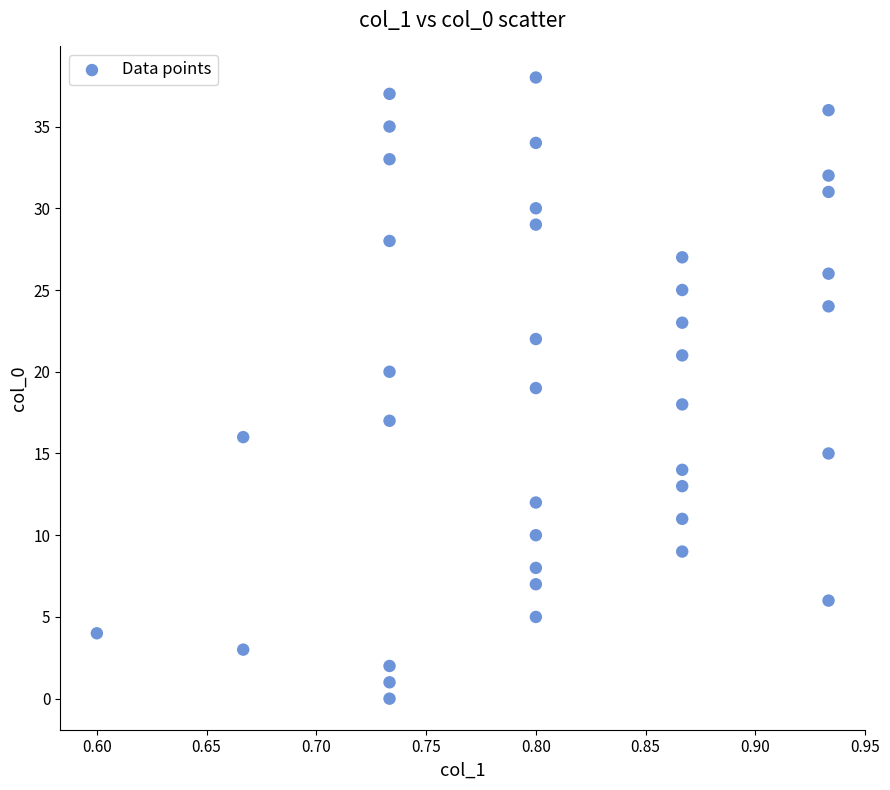

What is the range of Y values (max minus min)?

38